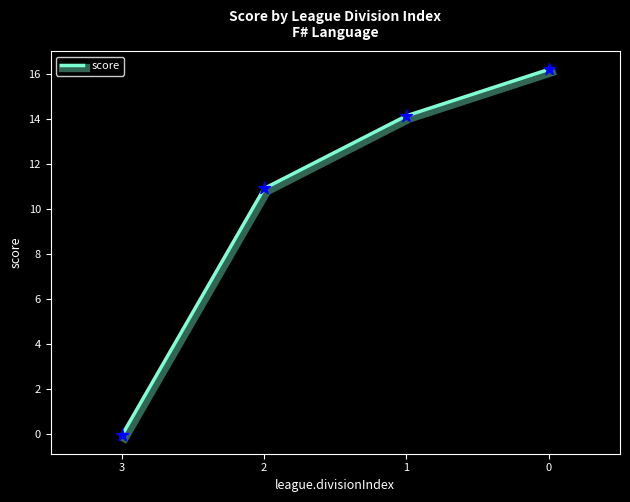

What is the change in value from 3 to 0?

+16.3